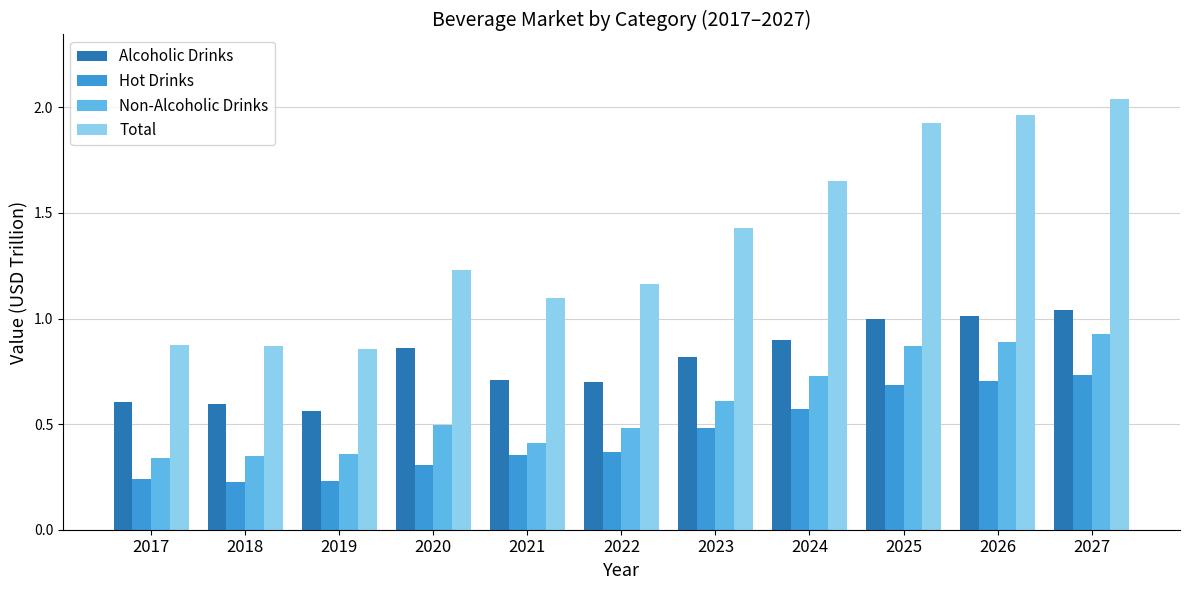

What is the sum of all Hot Drinks values?

4.9